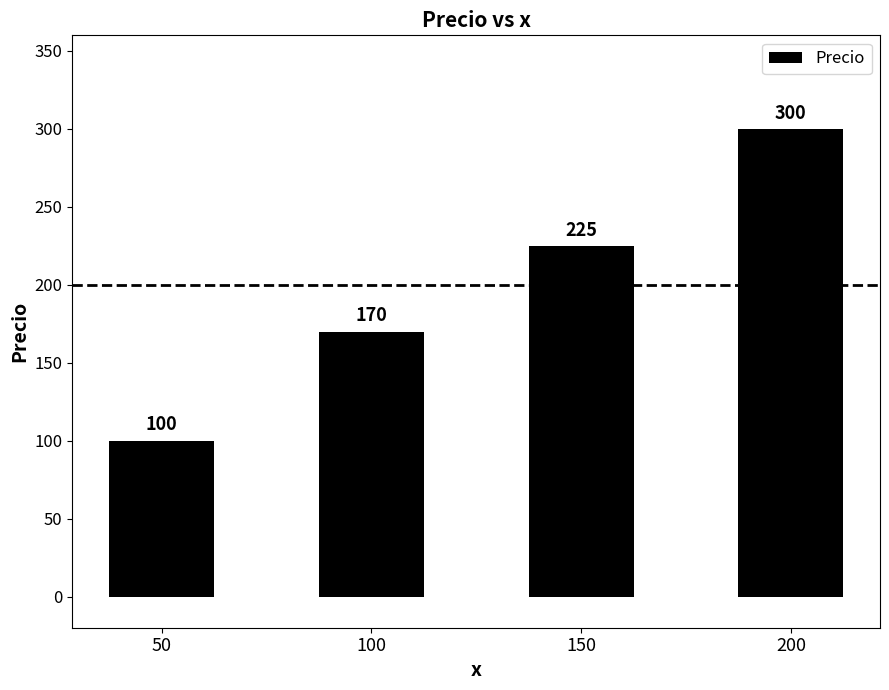

How many values are below 225?

2